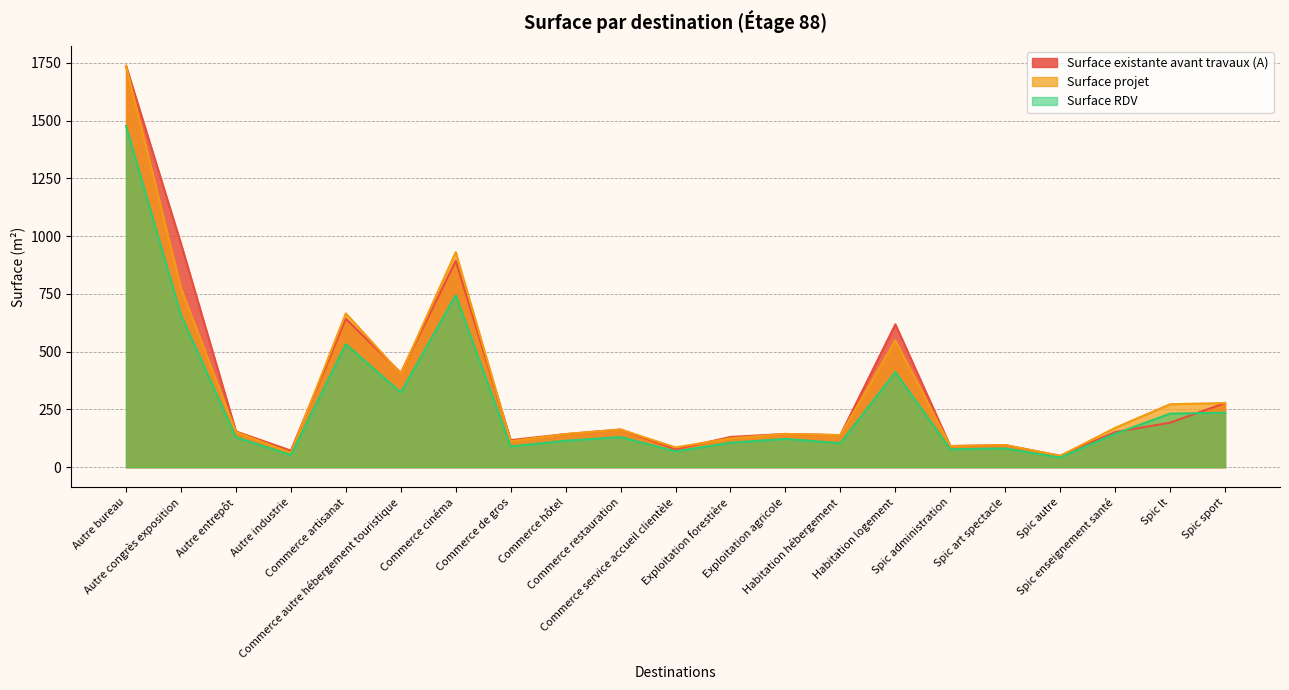

Between Commerce de gros and Autre entrepôt, which is larger?

Autre entrepôt